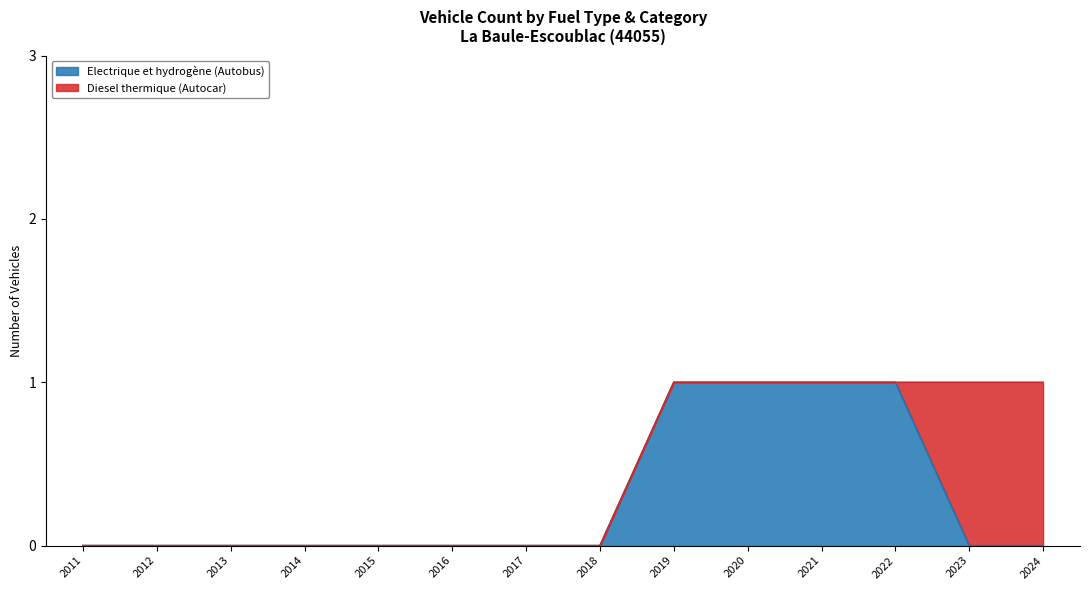

The chart shows a value of 0 at 2017. True or false?

True